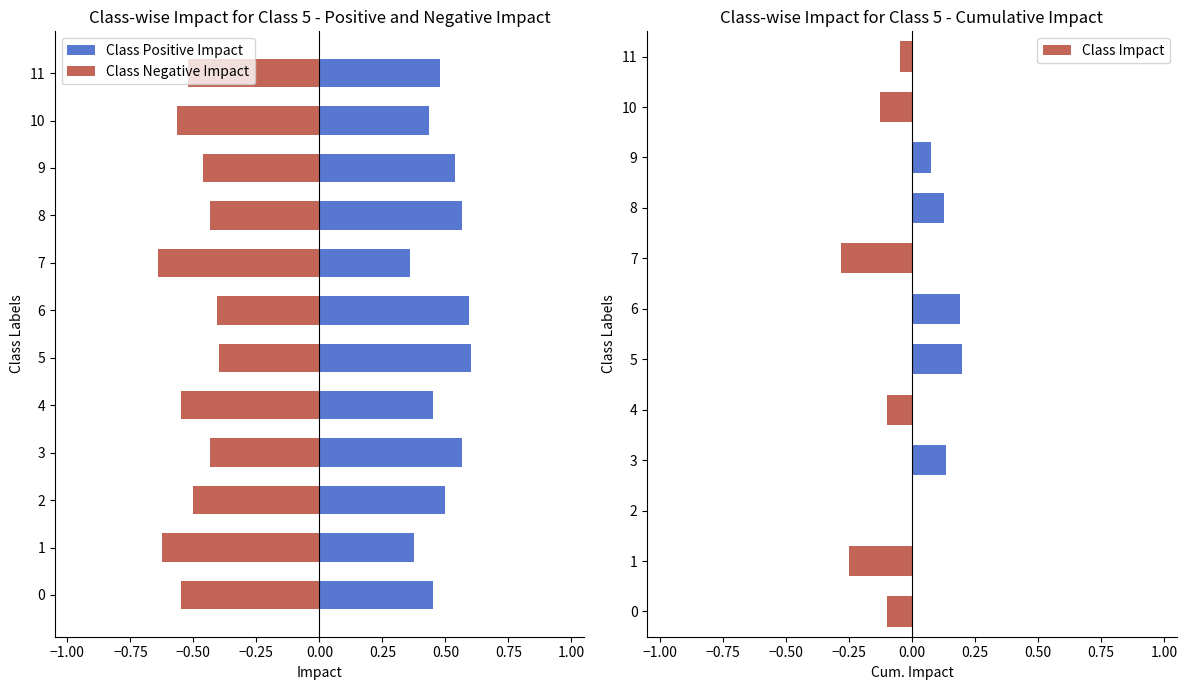

Which has a higher value, 3 or 2?

3